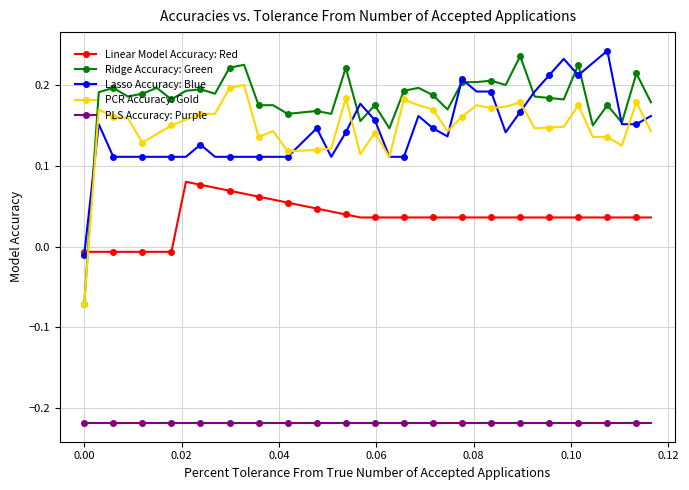

Which series has the largest range (max minus min)?

Ridge Accuracy: Green